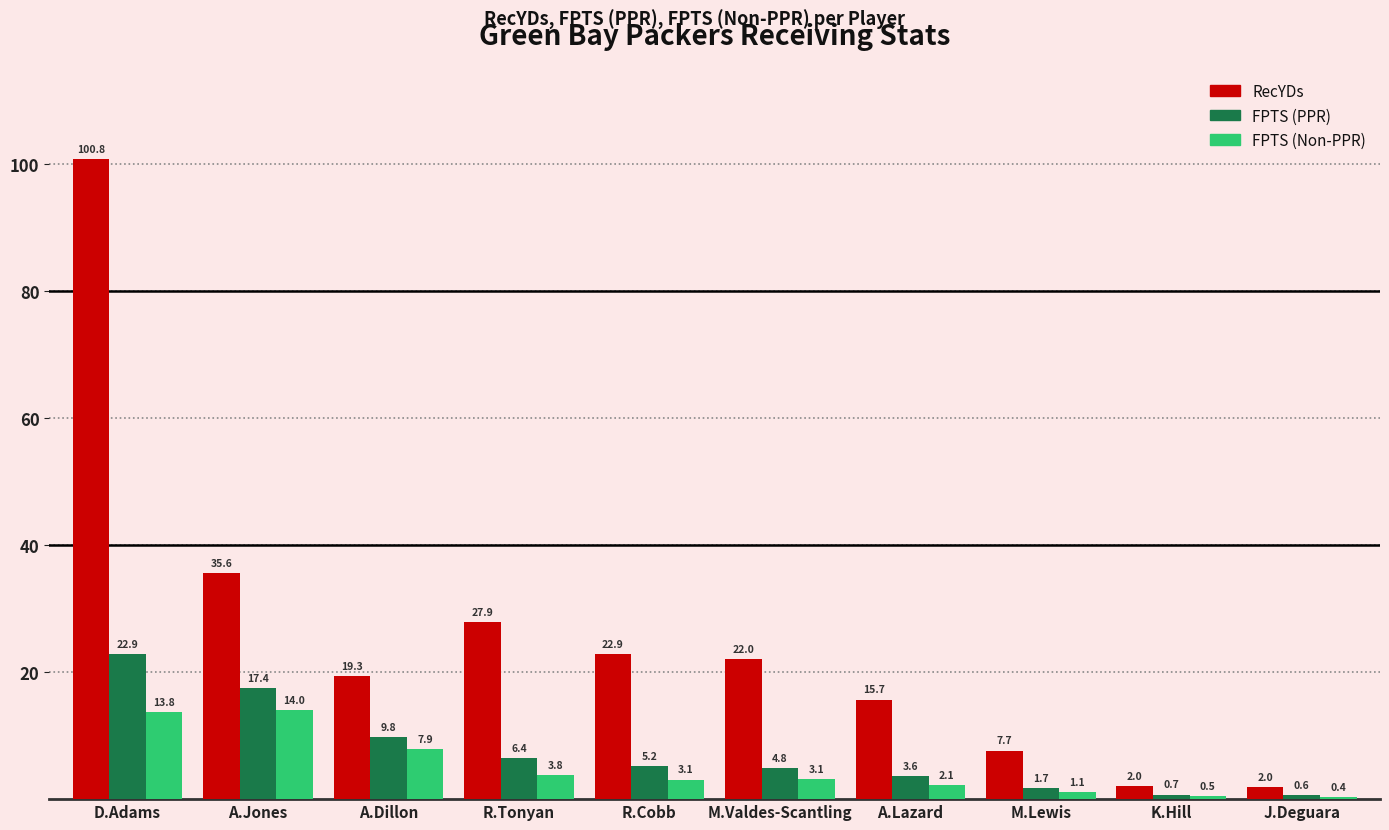

Which category has the highest value in the FPTS (Non-PPR) series?

A.Jones